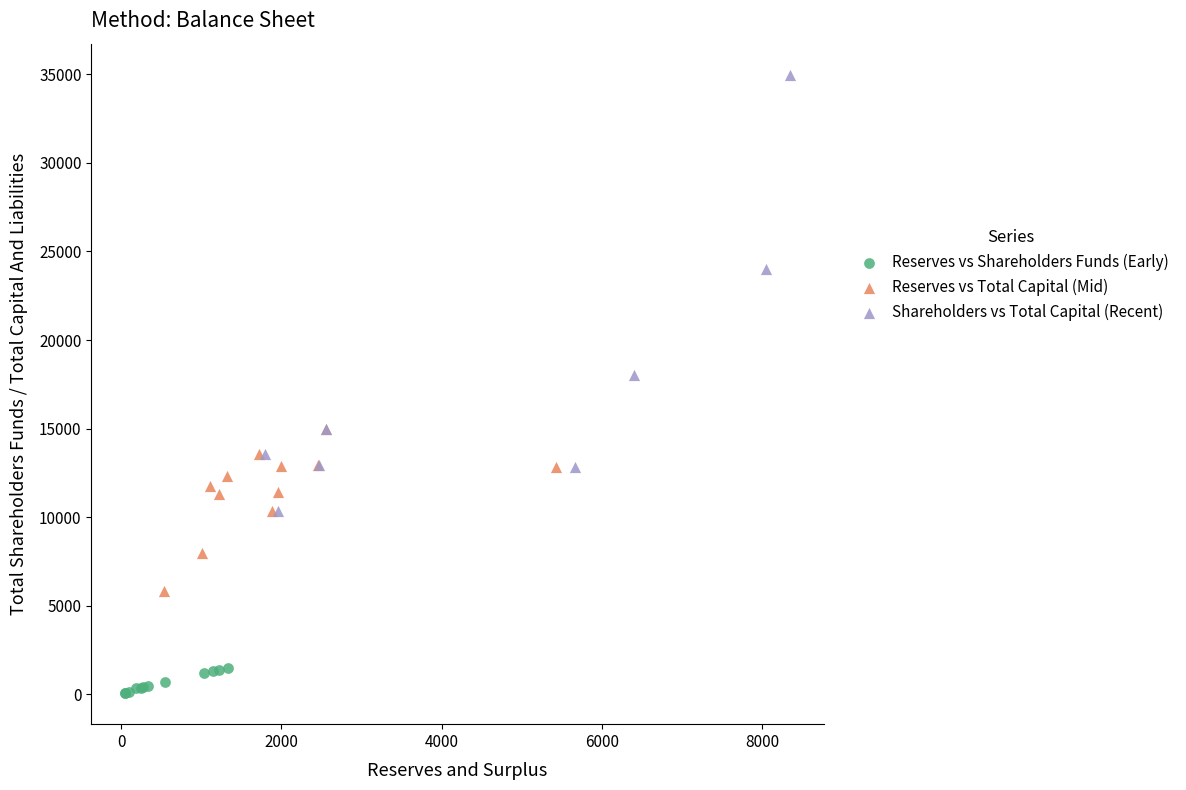

Which series contains the lowest Y value?

Reserves vs Shareholders Funds (Early)